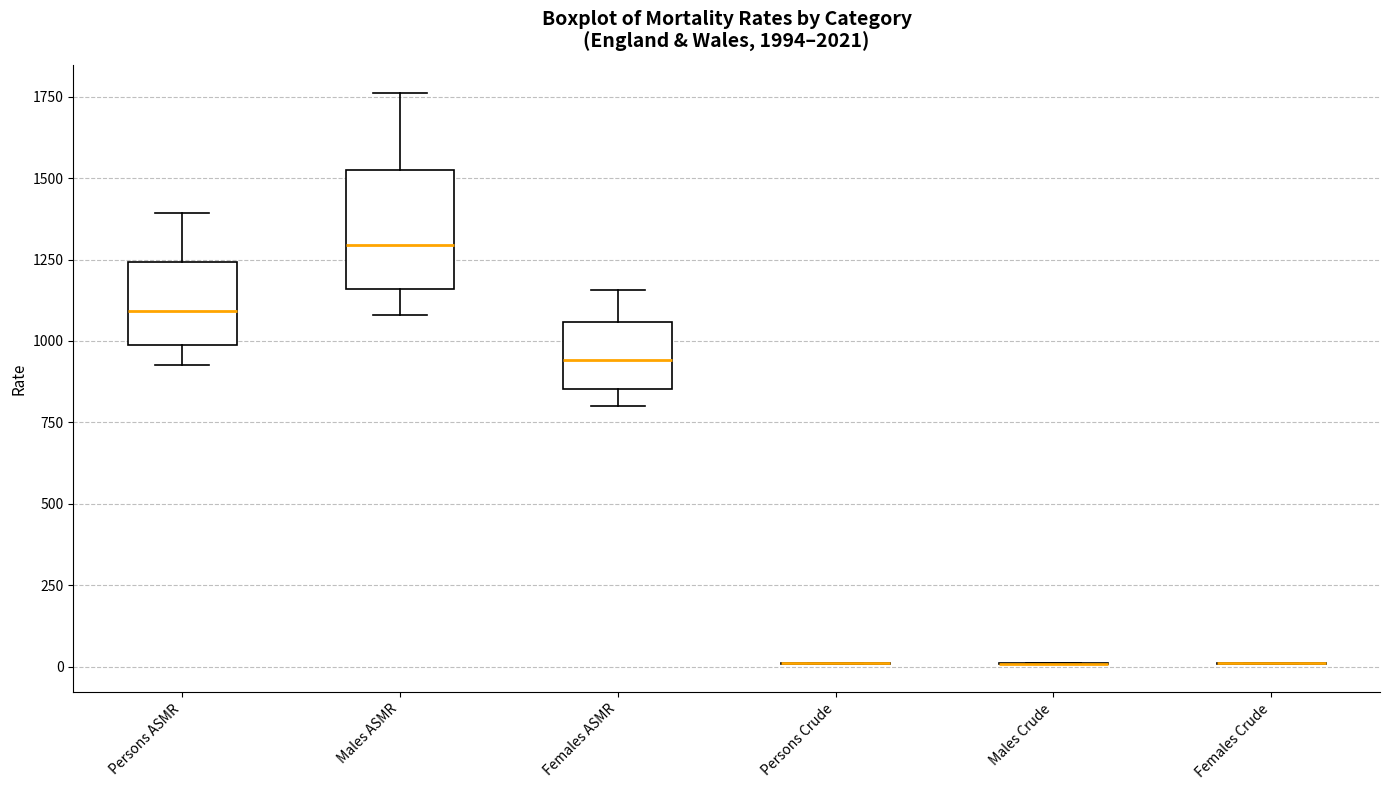

Comparing the boxes themselves (not the whiskers), which one is the tallest?

Males ASMR